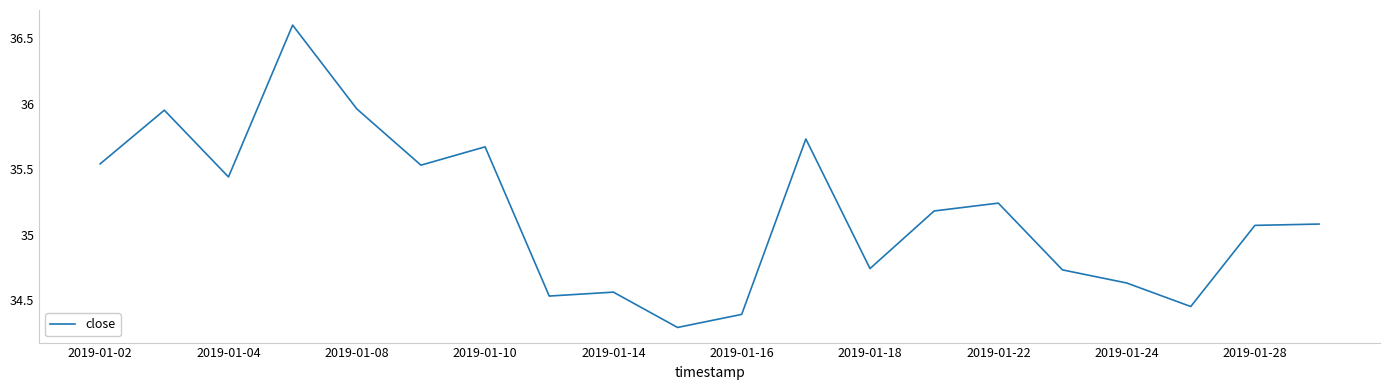

What is the minimum value shown in the chart?

34.3